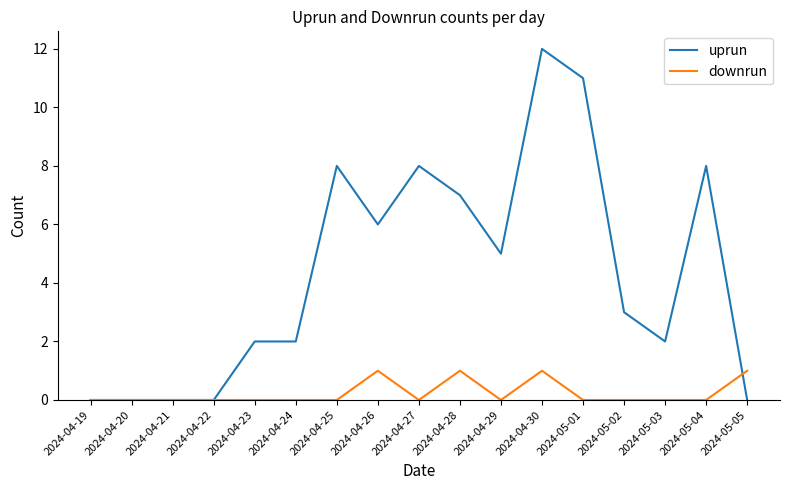

Reading left to right, extract all data points from this chart.

uprun: 0	0	0	0	2	2	8	6	8	7	5	12	11	3	2	8	0
downrun: 0	0	0	0	0	0	0	1	0	1	0	1	0	0	0	0	1